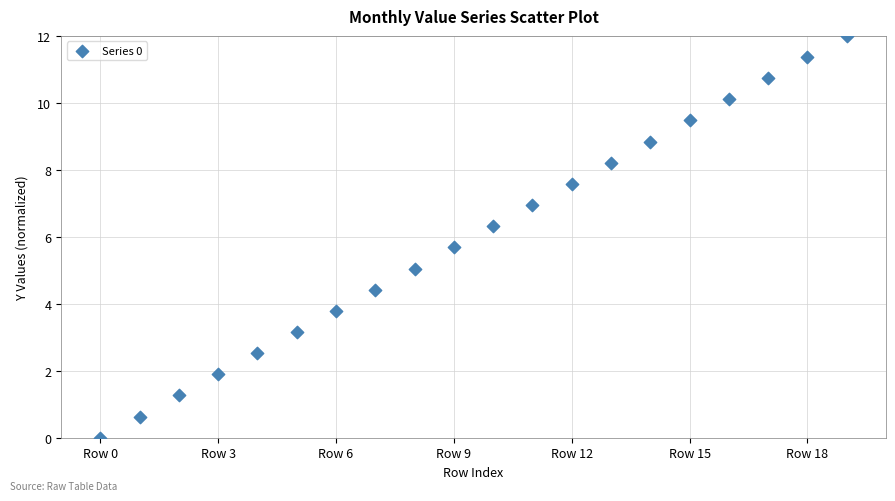

What is the range of Y values (max minus min)?

12.0